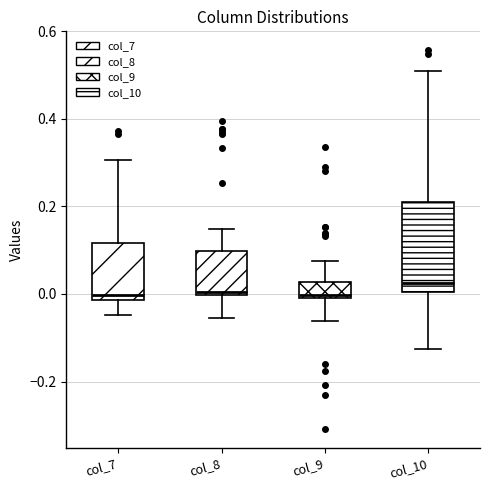

Reading left to right, read every box against the y-axis: the position of its median line, the range the box covers, and the ends of its whiskers. The values are not printed on the chart, so give them approximately, as read against the axis.

col_7: median 0.00, box -0.02 to 0.12, whiskers -0.04 to 0.30
col_8: median 0.00 (just above the box's lower edge), box 0.00 to 0.10, whiskers -0.06 to 0.14
col_9: median 0.00, box -0.02 to 0.02, whiskers -0.06 to 0.08
col_10: median 0.02, box 0.00 to 0.22, whiskers -0.12 to 0.52